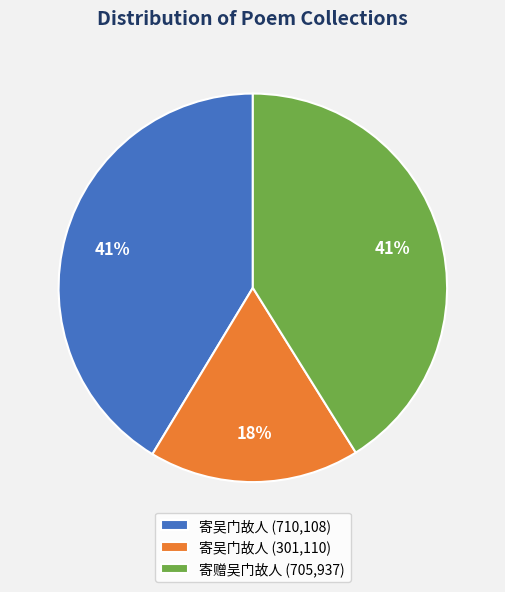

To the nearest percent, what is the average slice percentage?

33%